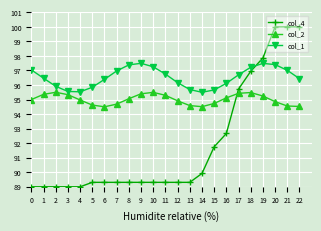

What is the spread (max minus min) of values at 9?

8.2